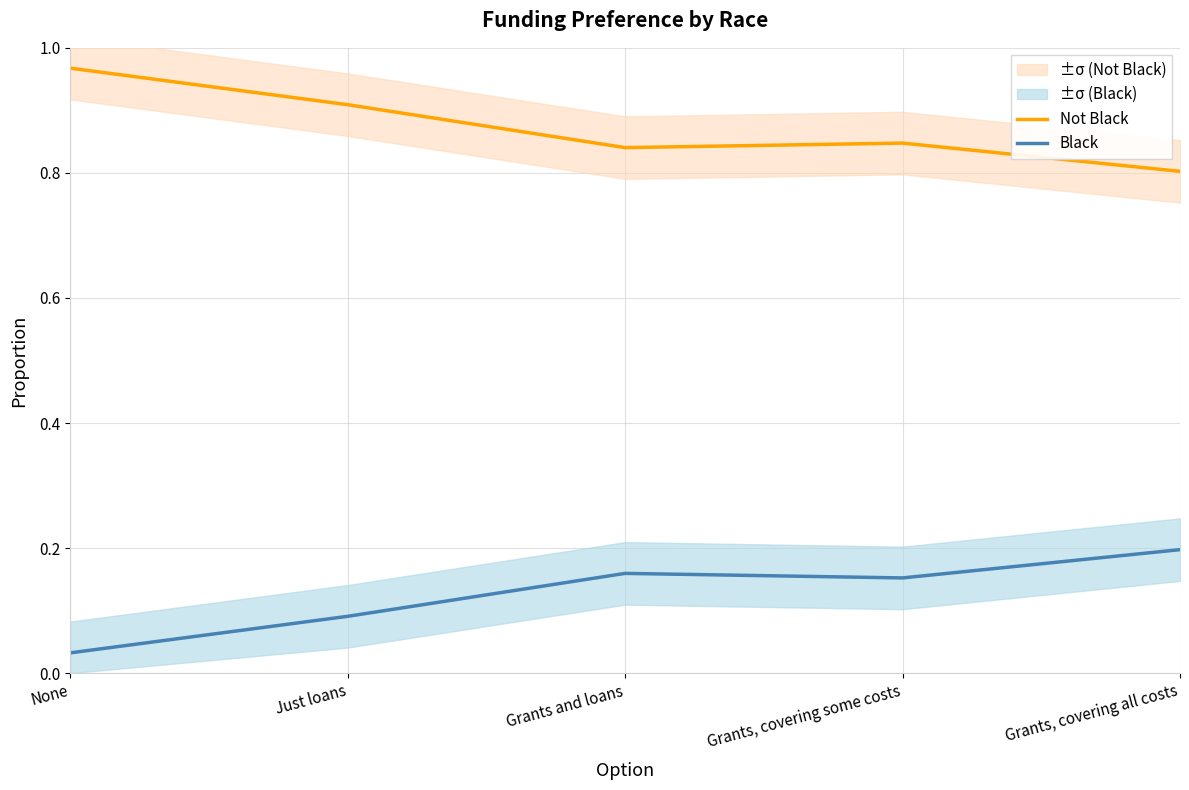

Reading left to right, list all the values displayed in this chart.

Not Black: 1.0	0.9	0.8	0.8	0.8
Black: 0.0	0.1	0.2	0.2	0.2